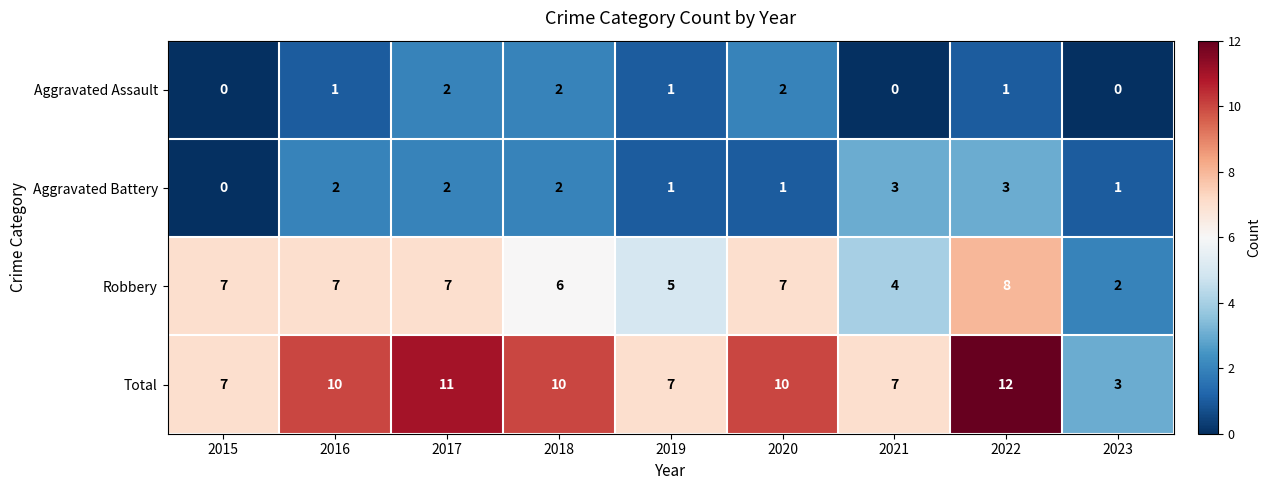

At 2022, list the series in order from smallest to largest.

Aggravated Assault, Aggravated Battery, Robbery, Total